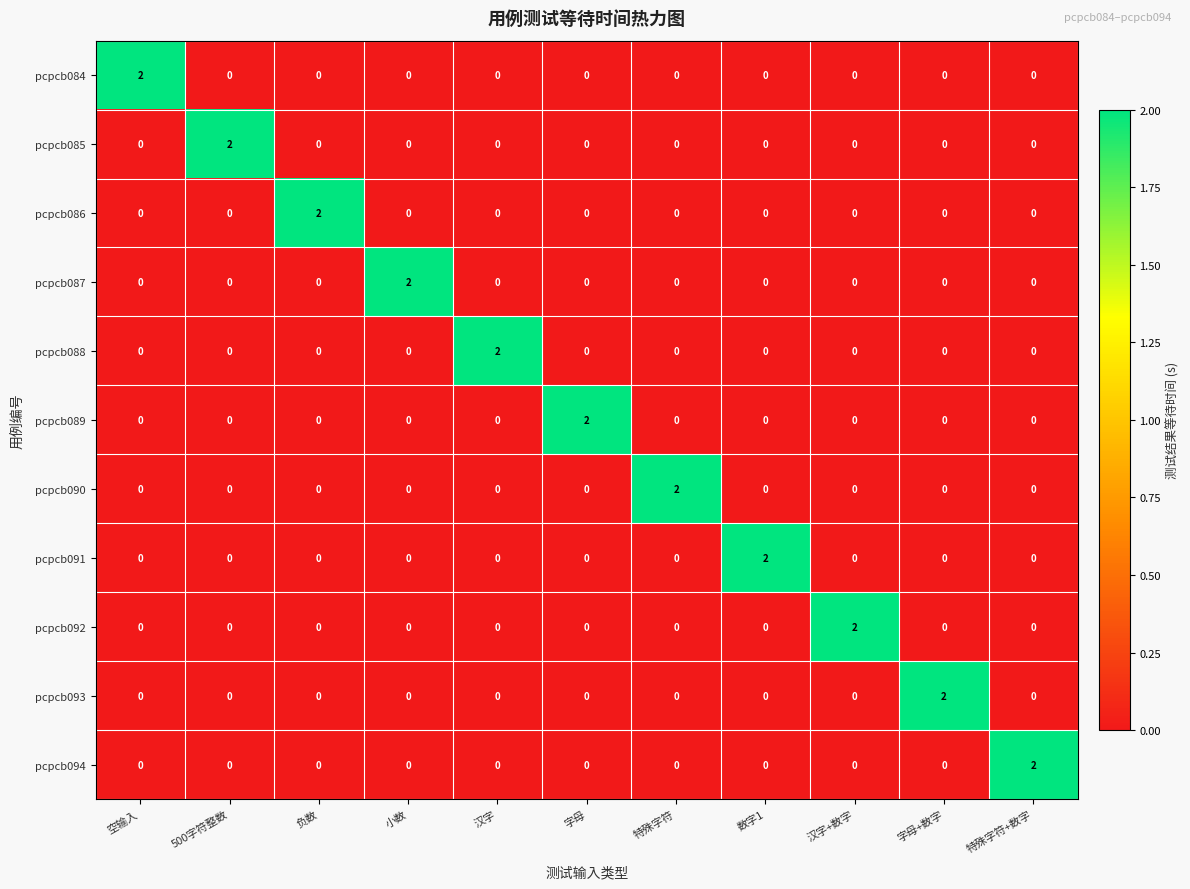

At how many categories does at least one series exceed 0?

11